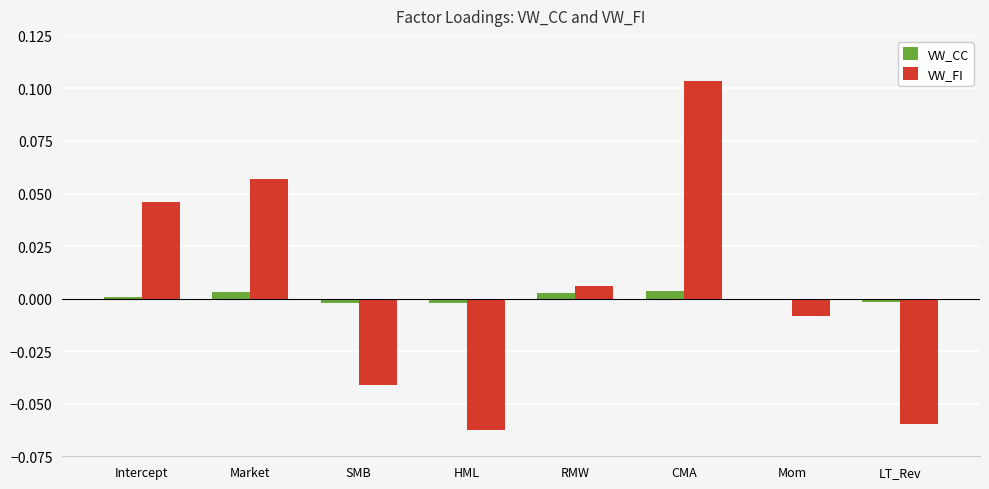

Where does the VW_FI series first go above 0?

Intercept